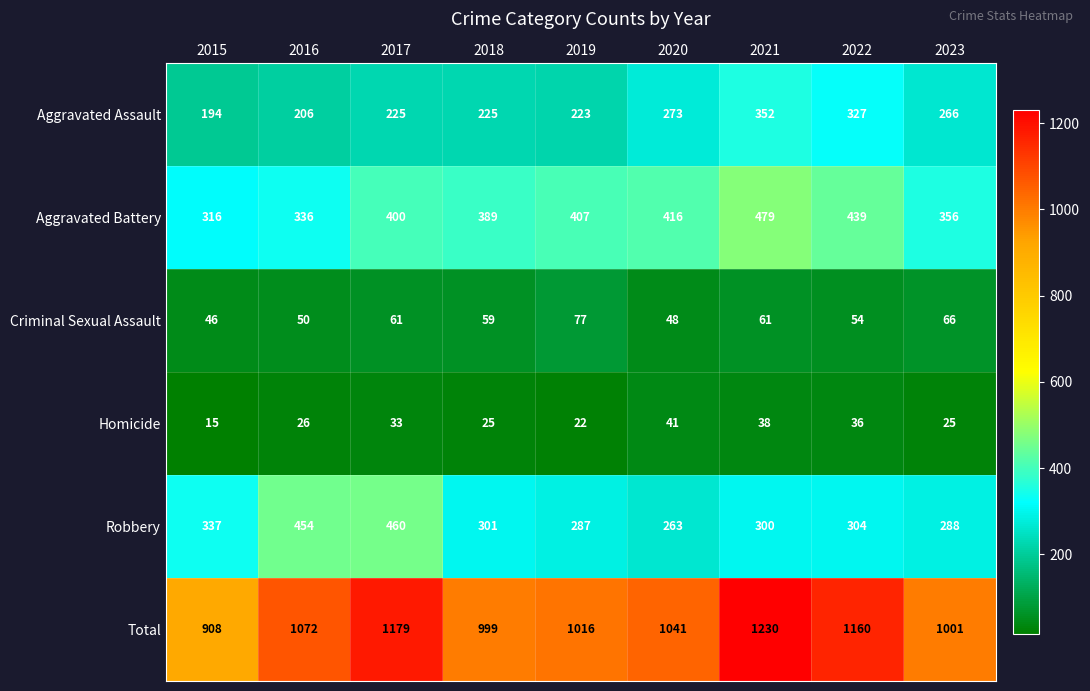

What is the difference between the Aggravated Assault values at 2023 and 2022?

61